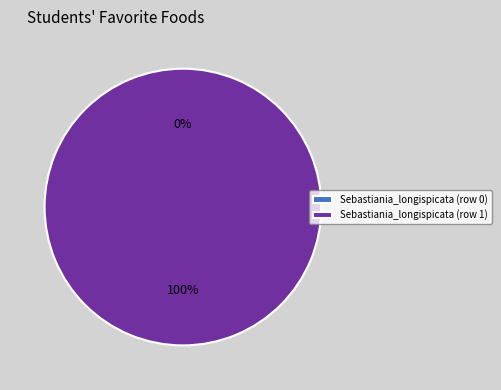

Which slice is the largest?

Sebastiania_longispicata (row 1)